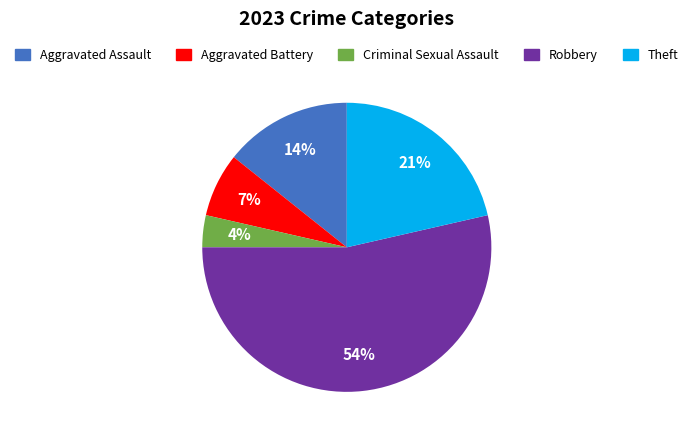

Which has a higher value, Criminal Sexual Assault or Robbery?

Robbery